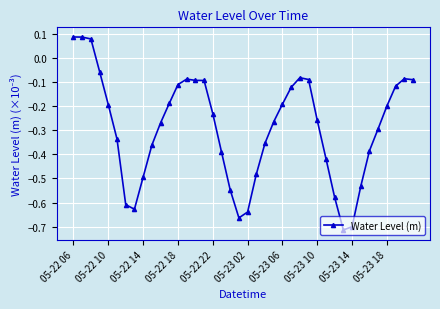

True or false: there are more than 2 points higher than both neighbors.

True